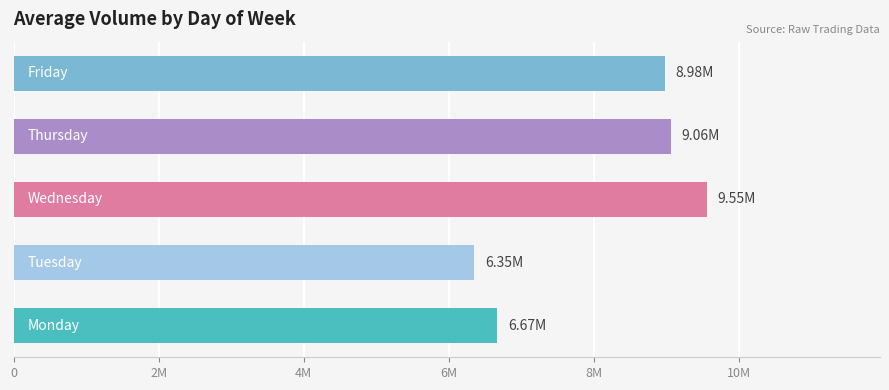

Does the chart contain any negative values?

No